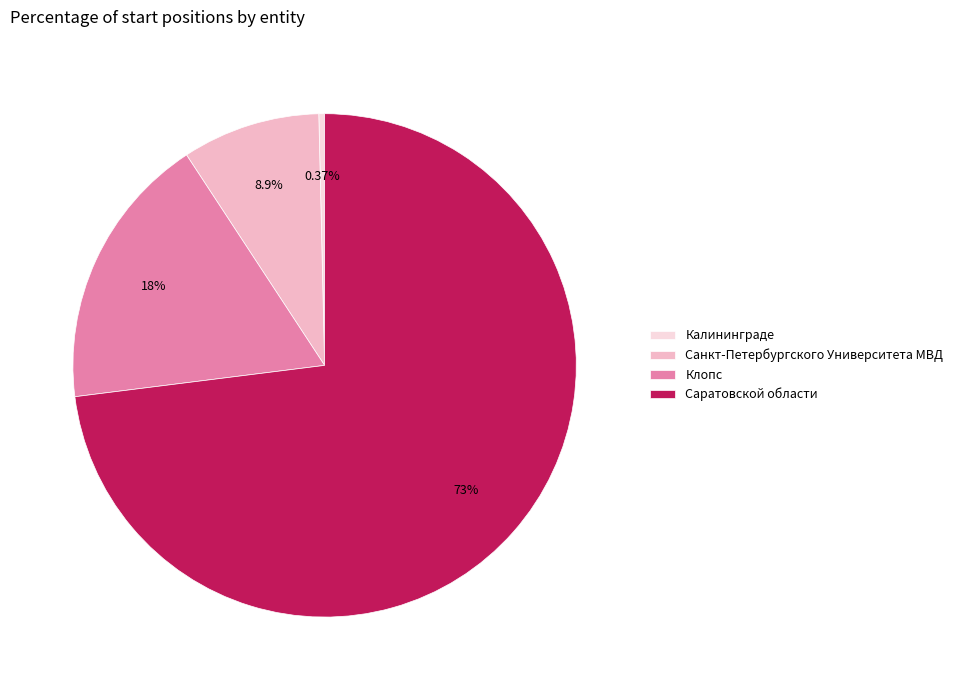

To the nearest percent, what is the difference between the largest and smallest slice percentages?

73%